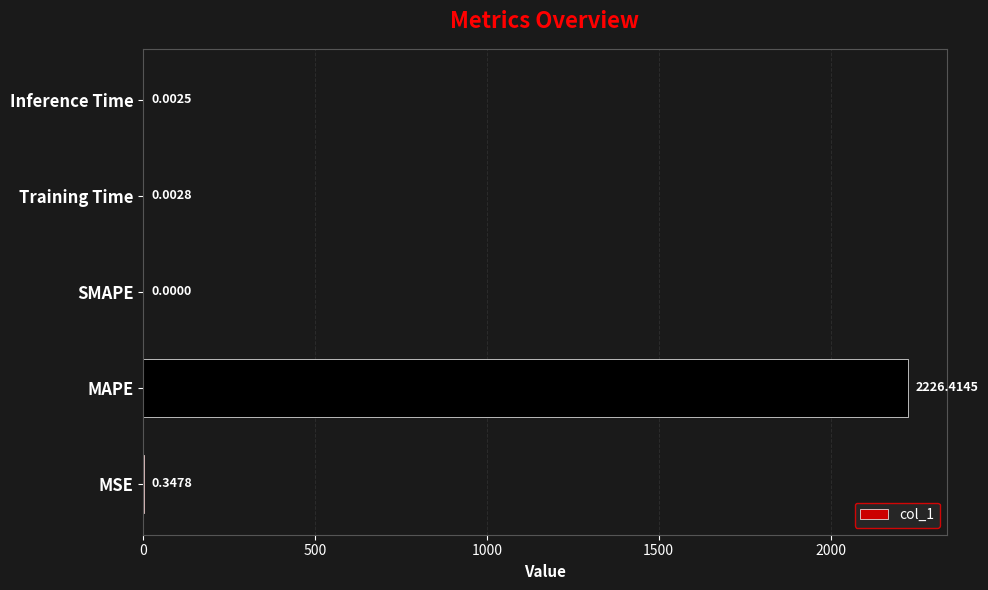

Between Training Time and MSE, which is larger?

MSE